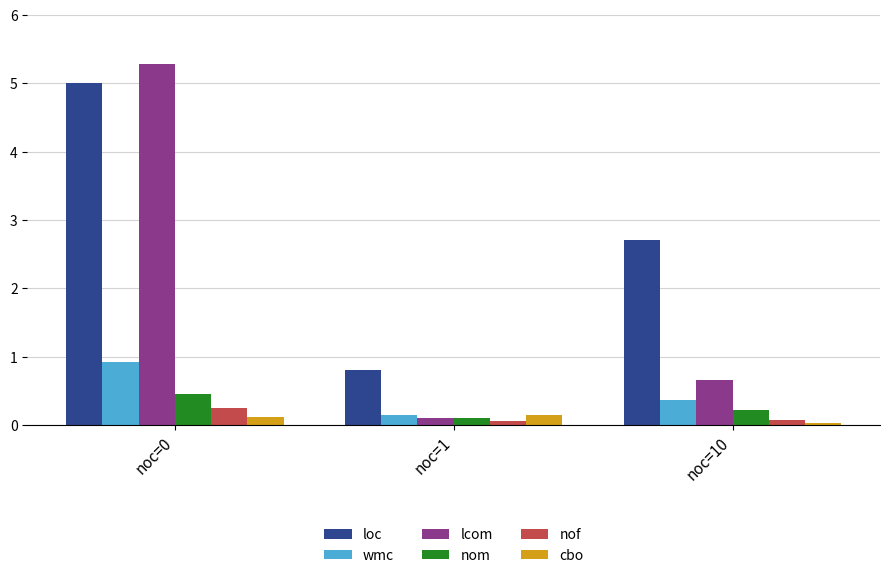

The value of lcom at noc=0 is 8.4. True or false?

False